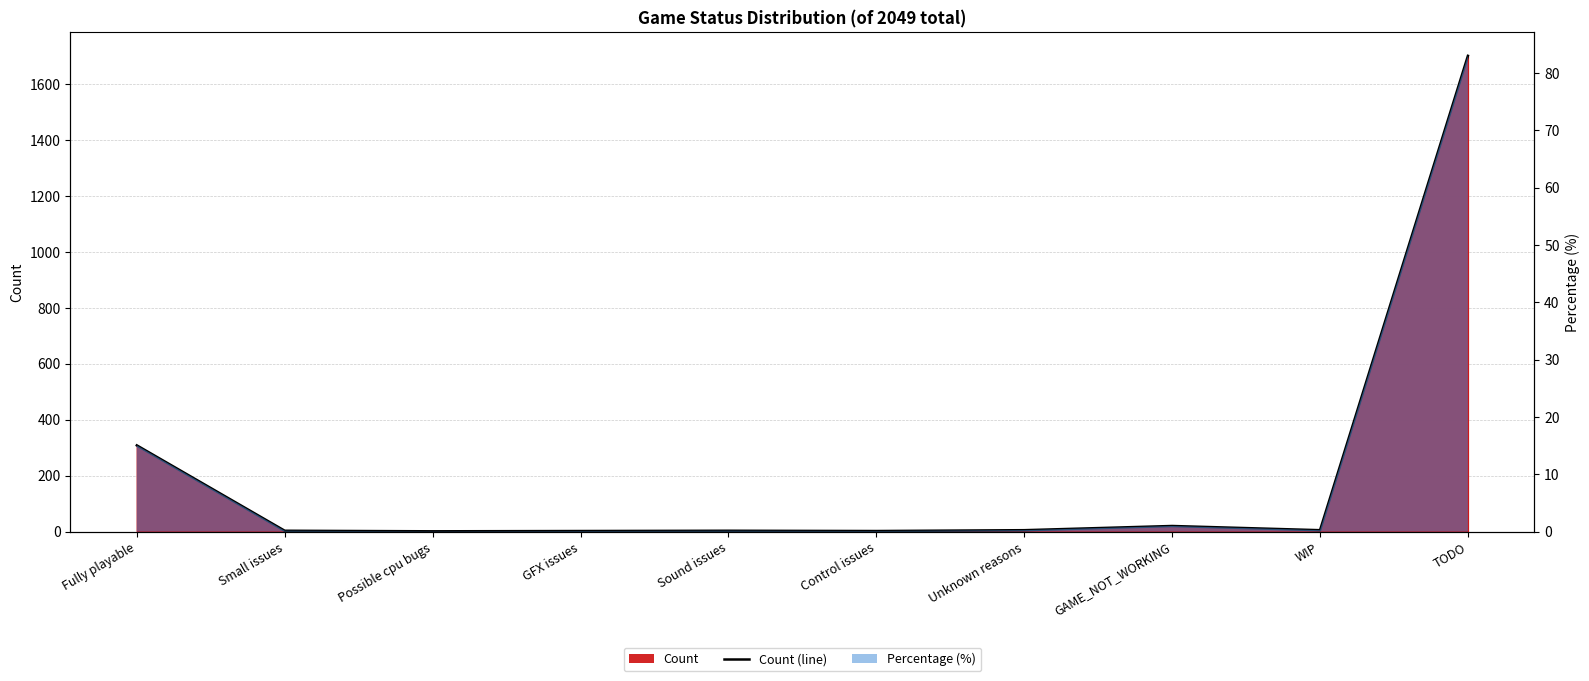

The chart shows a value of 3 at Small issues. True or false?

True